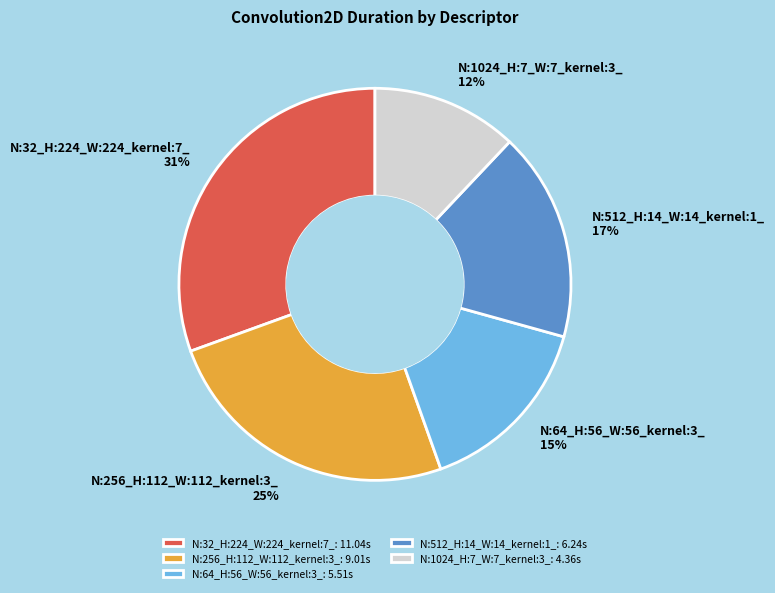

Is the sum of N:512_H:14_W:14_kernel:1_ and N:32_H:224_W:224_kernel:7_ greater than half?

No